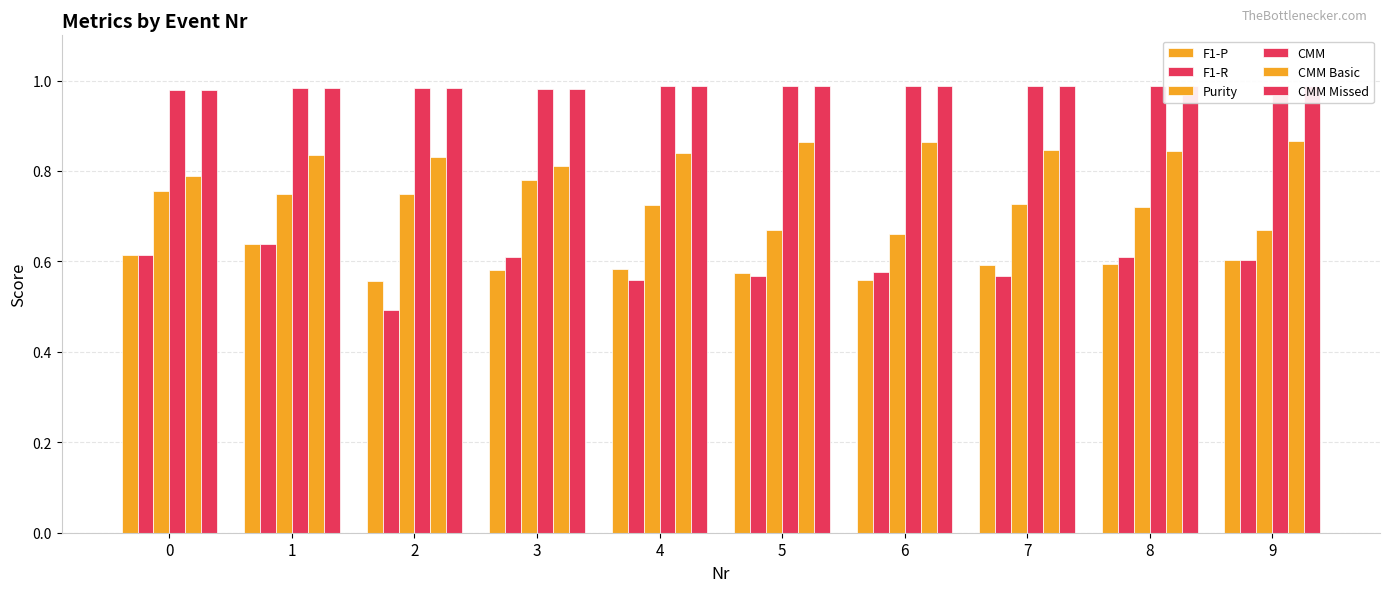

Reading left to right, transcribe all the data shown in this chart.

F1-P: 0.6	0.6	0.6	0.6	0.6	0.6	0.6	0.6	0.6	0.6
F1-R: 0.6	0.6	0.5	0.6	0.6	0.6	0.6	0.6	0.6	0.6
Purity: 0.8	0.7	0.7	0.8	0.7	0.7	0.7	0.7	0.7	0.7
CMM: 1.0	1.0	1.0	1.0	1.0	1.0	1.0	1.0	1.0	1.0
CMM Basic: 0.8	0.8	0.8	0.8	0.8	0.9	0.9	0.8	0.8	0.9
CMM Missed: 1.0	1.0	1.0	1.0	1.0	1.0	1.0	1.0	1.0	1.0